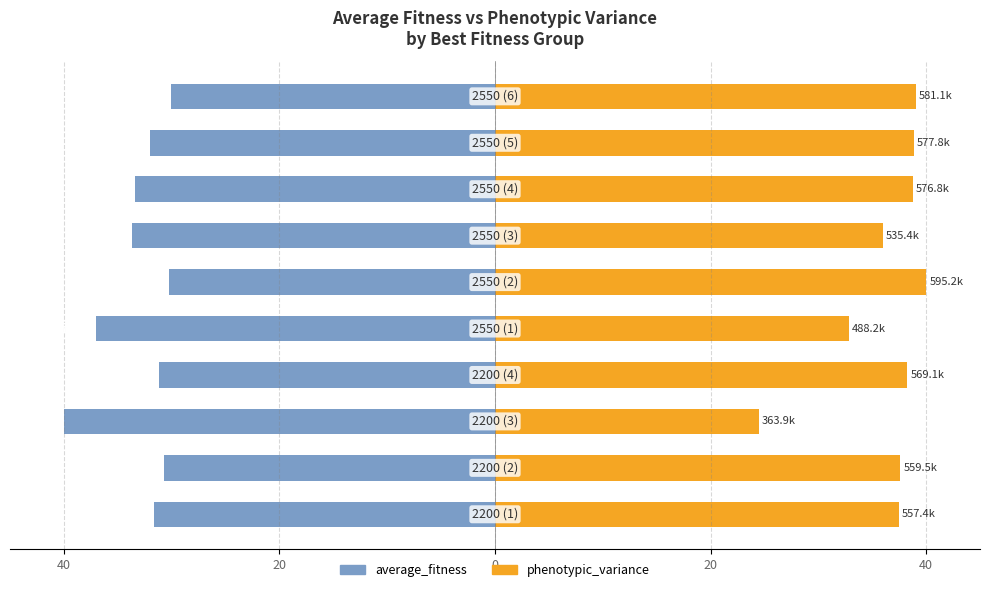

Which series changed the most between 0 and 9?

phenotypic_variance